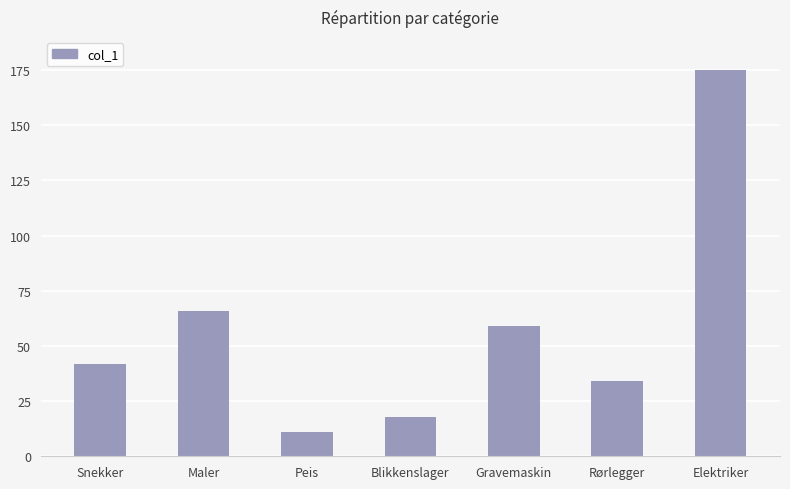

Rank the categories by value from lowest to highest.

Peis, Blikkenslager, Rørlegger, Snekker, Gravemaskin, Maler, Elektriker